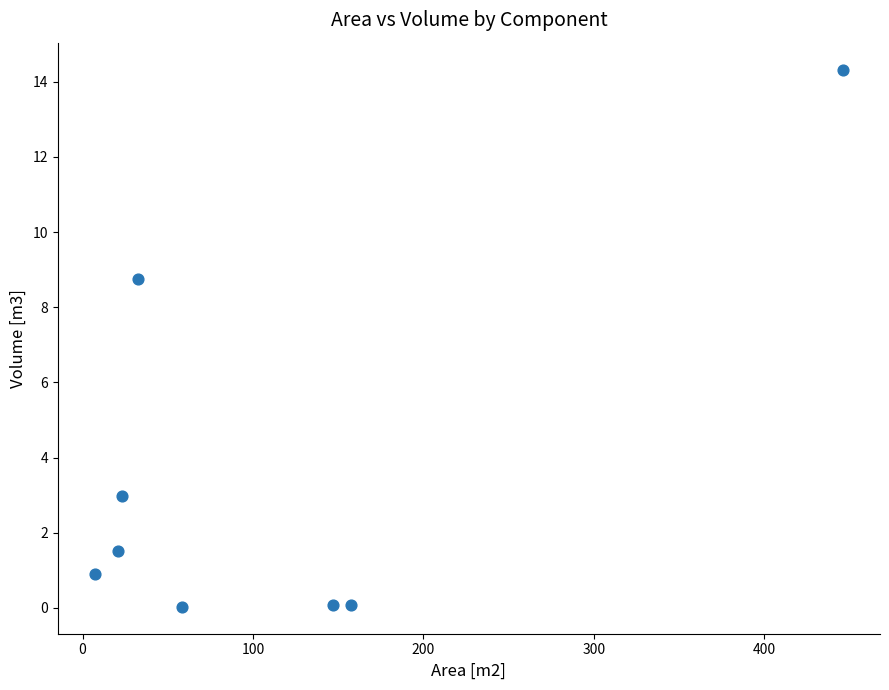

What Y value in the scatter plot is closest to 7?

8.8